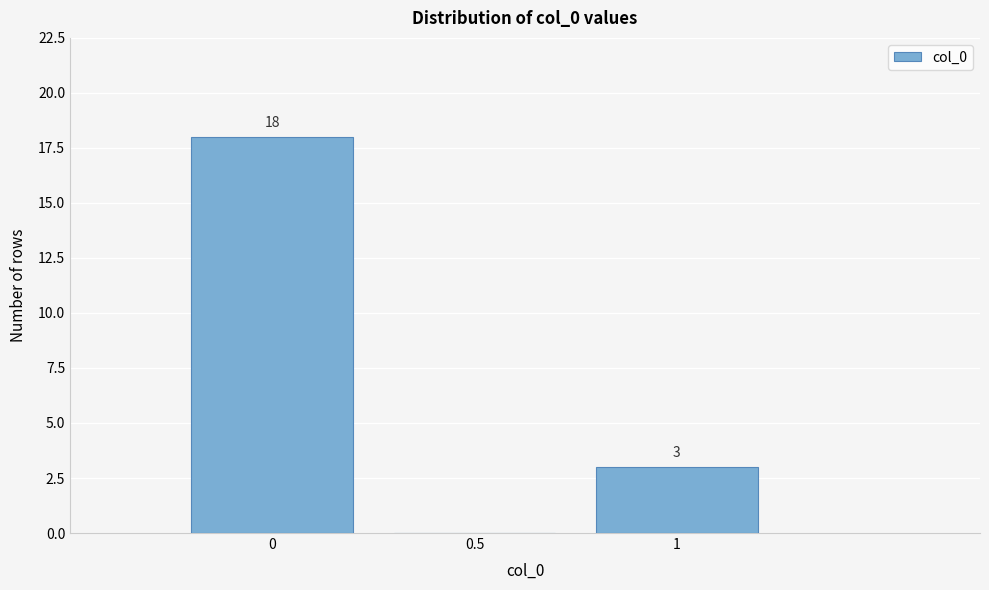

Which range on the x-axis has the tallest bar?

-0.25 to 0.25